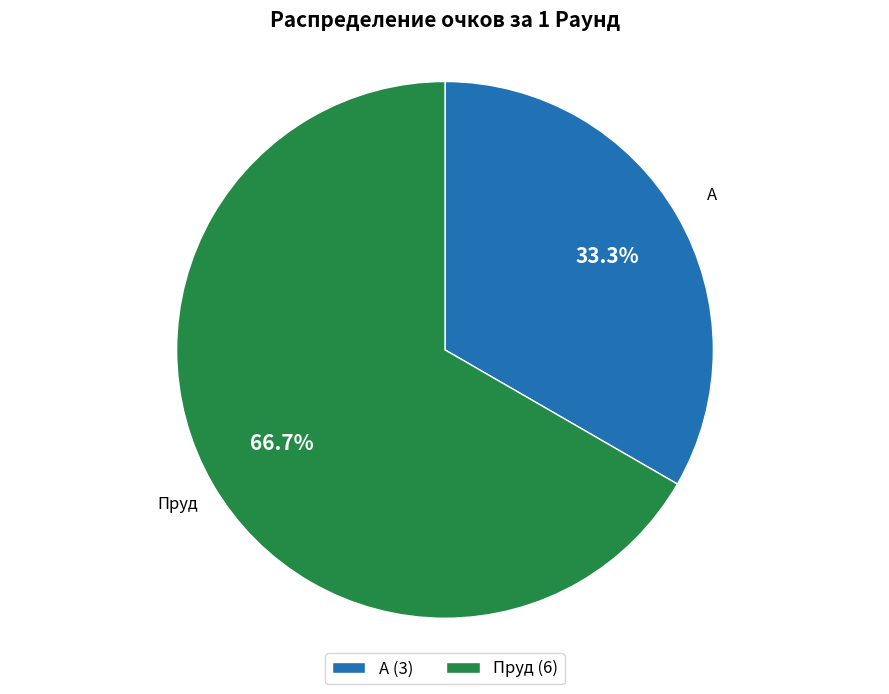

What is the majority slice?

Пруд (6)